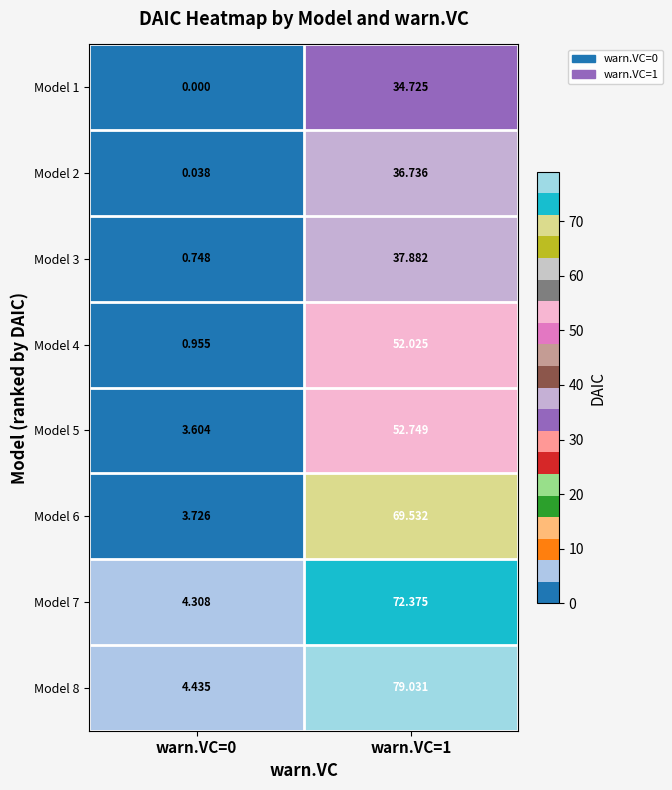

Is the value of Model 4 at warn.VC=1 greater than the value of Model 3 at warn.VC=1?

Yes